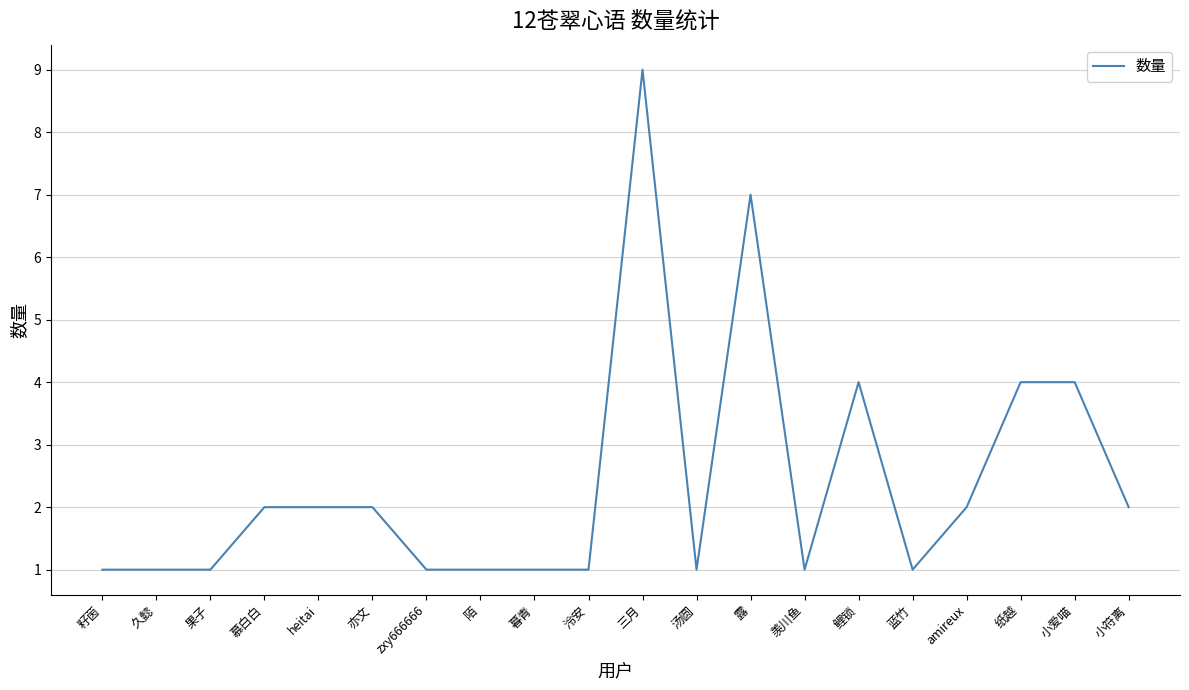

What is the difference between the values at 纸越 and 泠安?

3